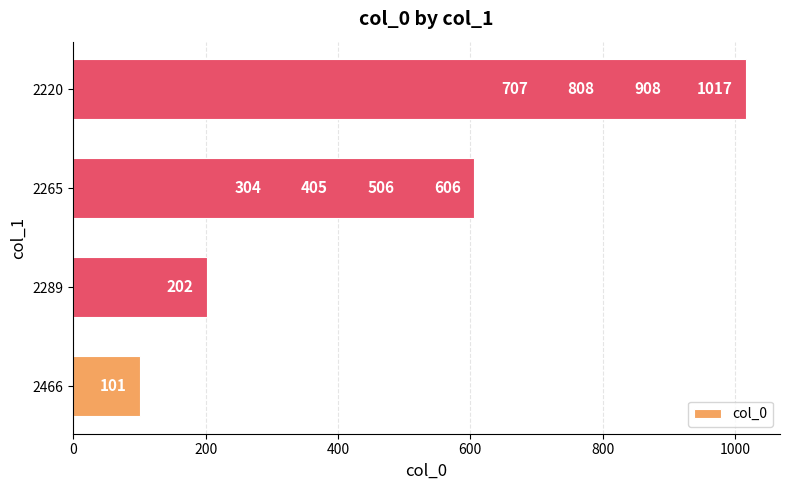

What is the sum of all values?

5564